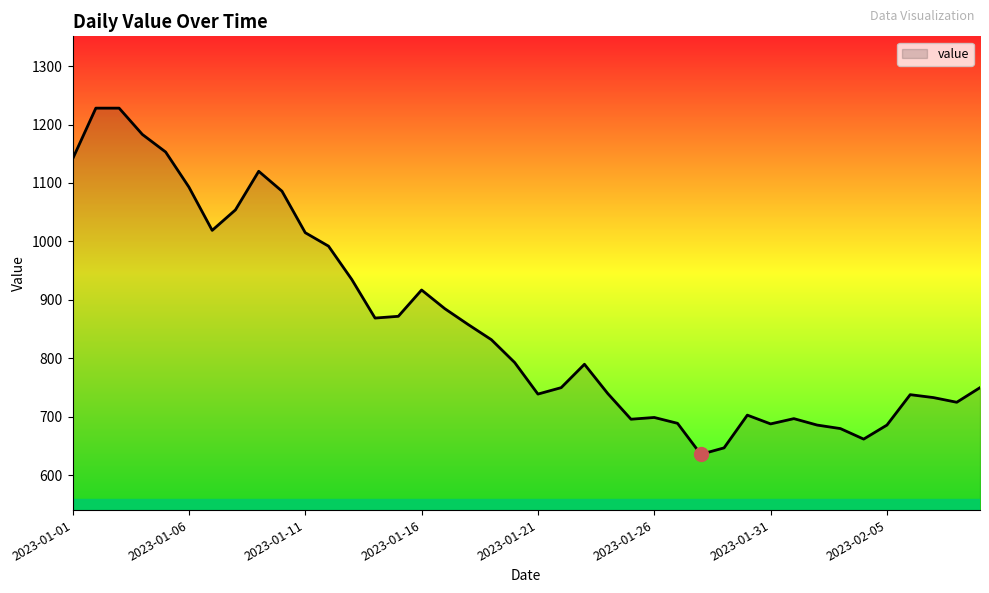

How many values are below 793?

20